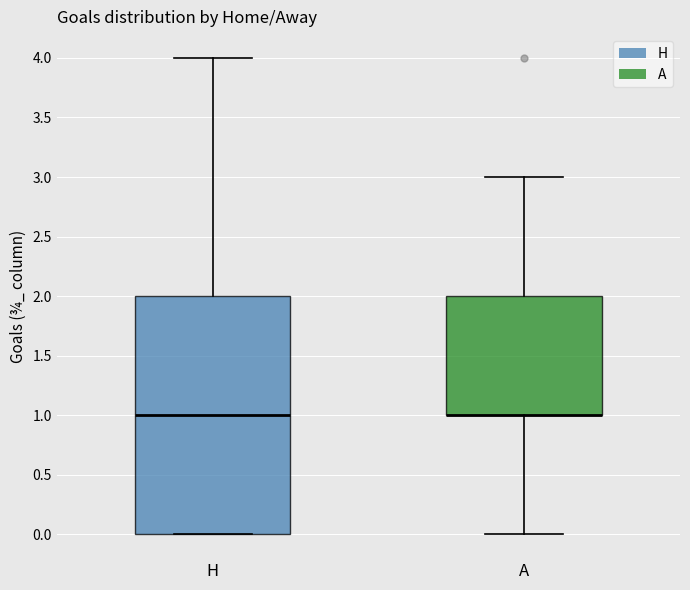

Reading left to right, read every box against the y-axis: the position of its median line, the range the box covers, and the ends of its whiskers. The values are not printed on the chart, so give them approximately, as read against the axis.

H: median 1, box 0 to 2, whiskers 0 to 4
A: median 1 (drawn on the box's lower edge), box 1 to 2, whiskers 0 to 3